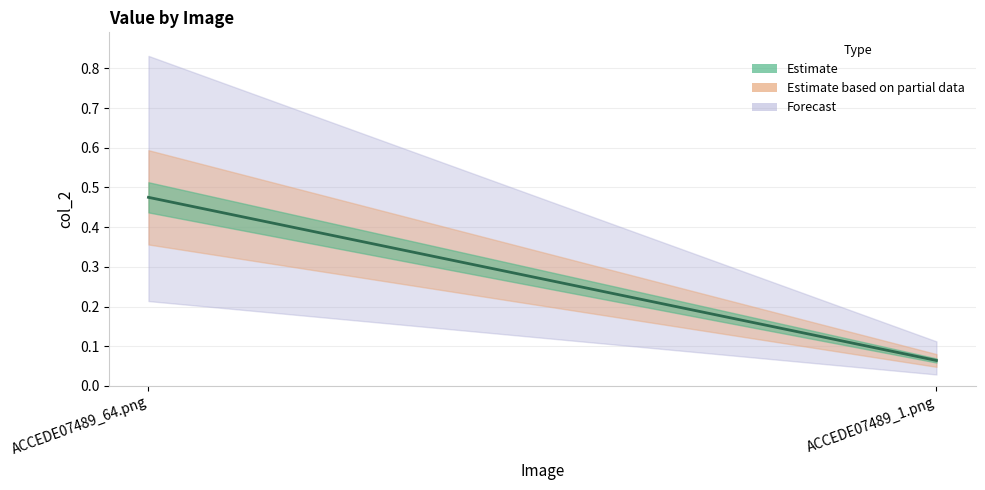

List the labels in order of value, smallest first.

ACCEDE07489_1.png, ACCEDE07489_64.png